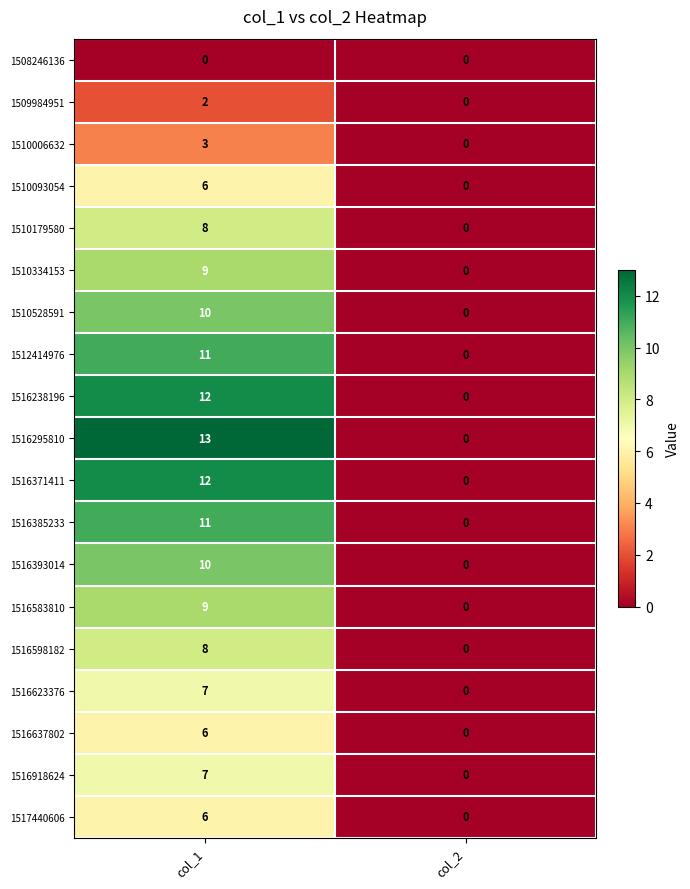

What is the average value of the 1516393014 series?

5